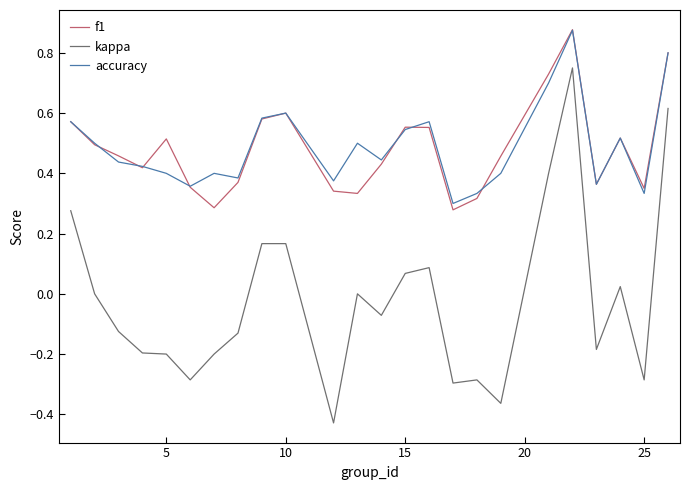

Which series has the widest spread of values?

kappa